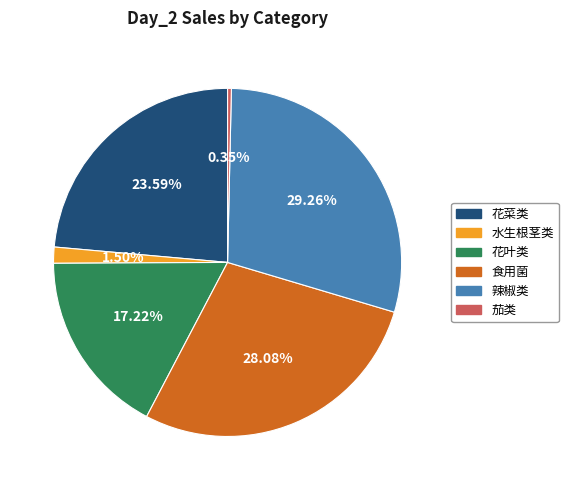

Is it true that 花叶类 is 17% of the pie?

True